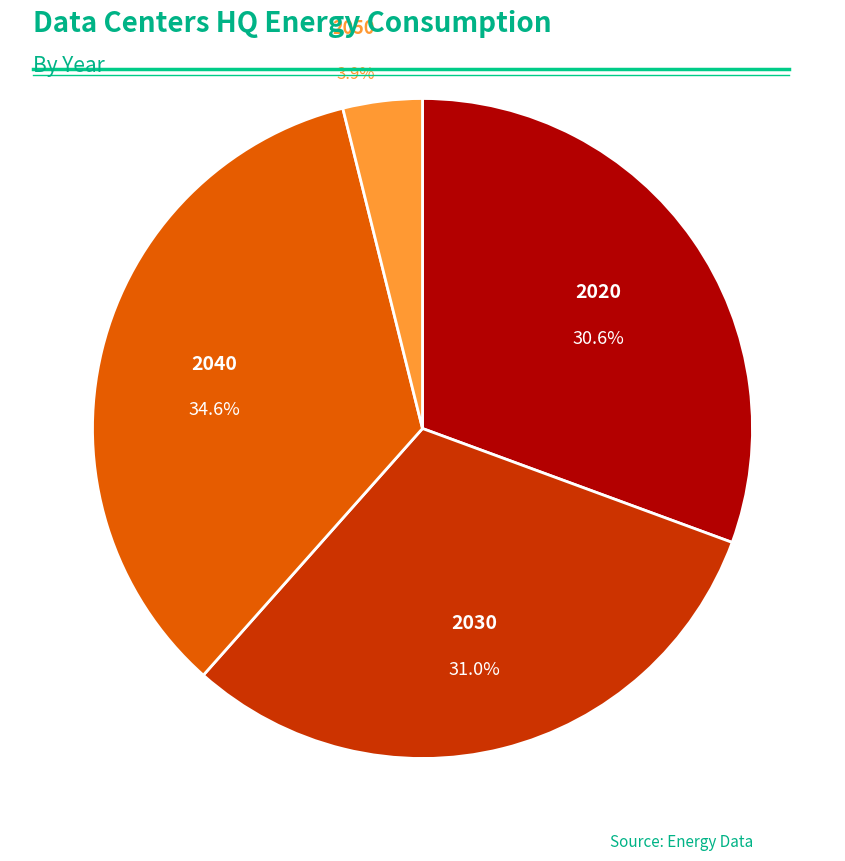

Is it true that 2050 is 4% of the pie?

True